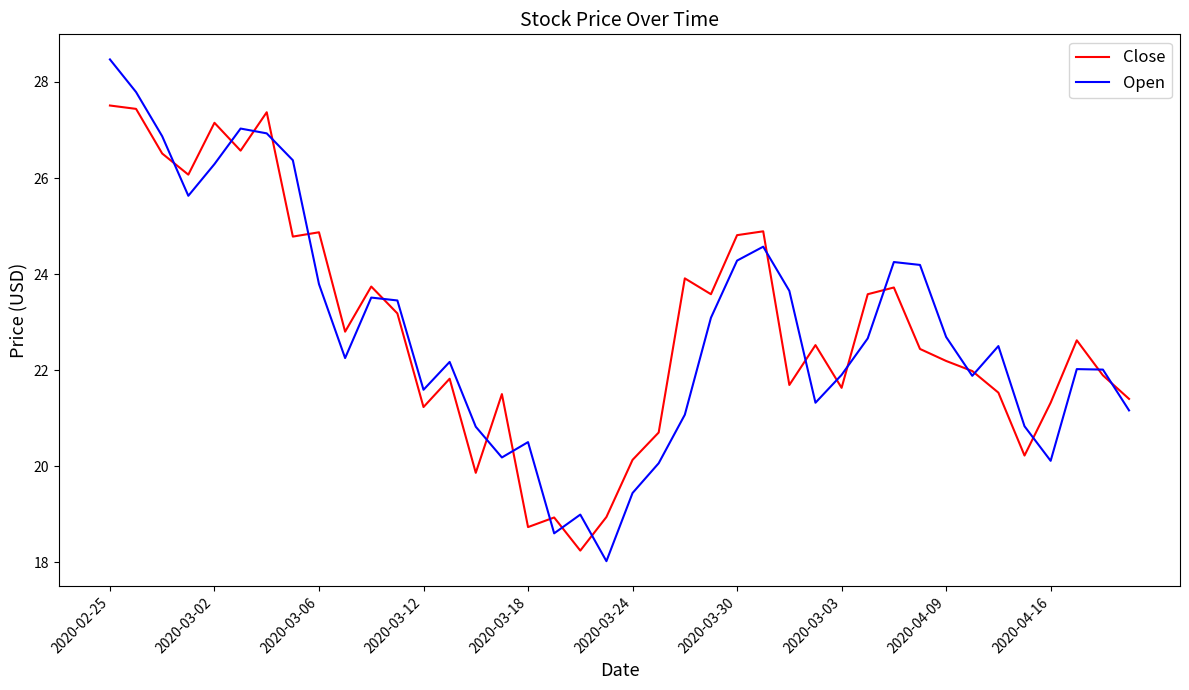

Which series has the largest range (max minus min)?

Open